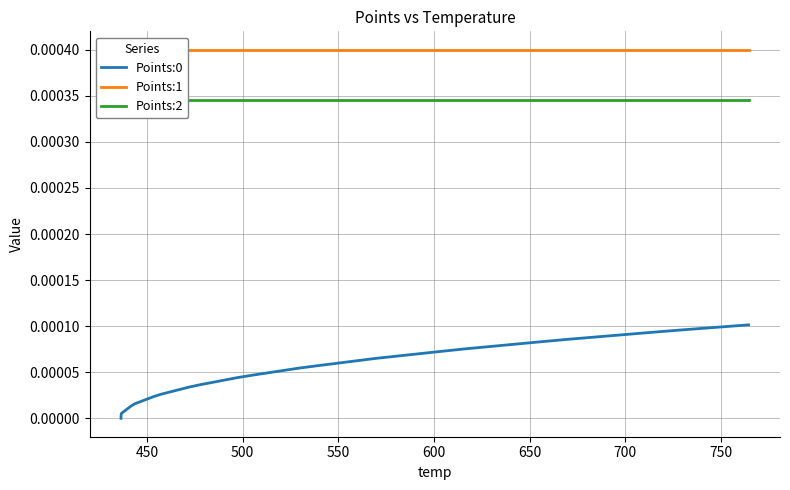

The Points:1 series shows 0.0 at 35. True or false?

False